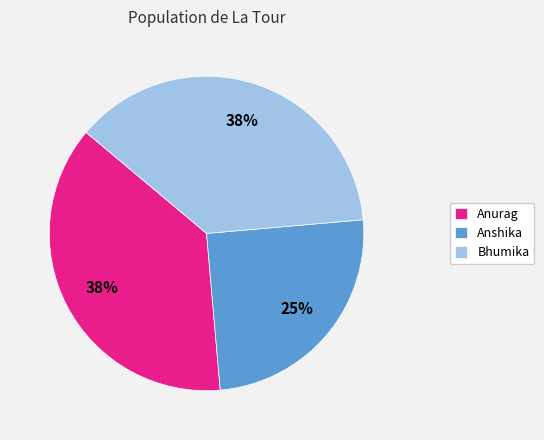

Approximately how many times larger is the value at Bhumika compared to Anurag?

1.0